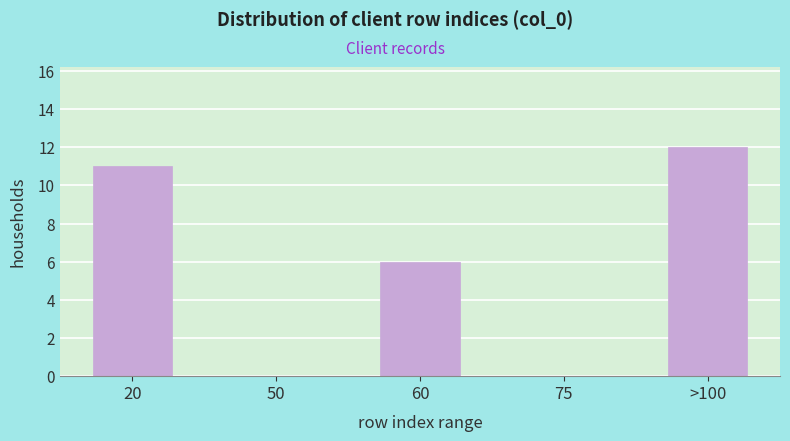

Reading right to left, list all the values displayed in this chart.

>100=12	75=0	60=6	50=0	20=11